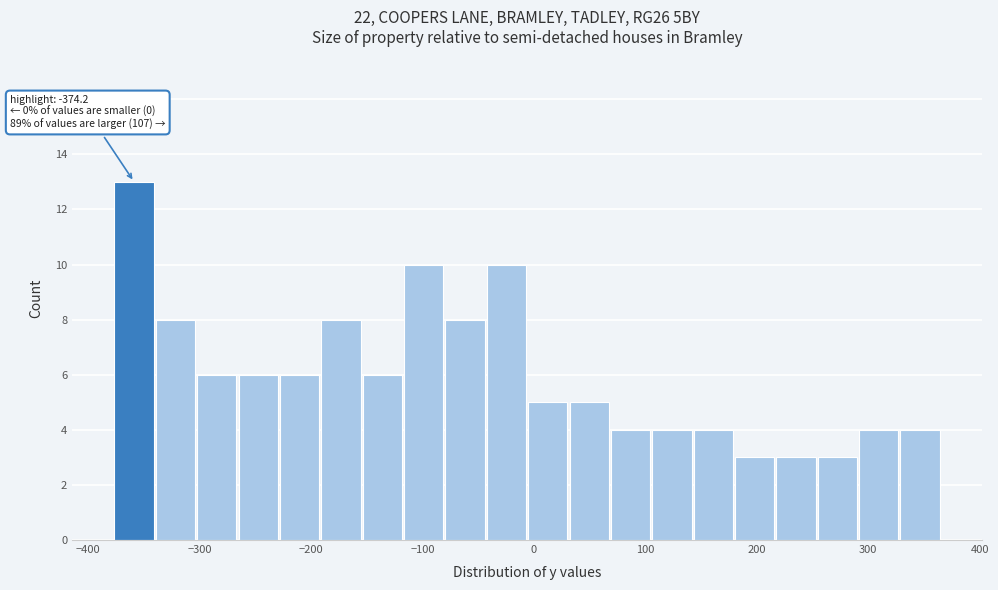

Read against the x-axis, roughly where is the centre of the tallest bar?

-360